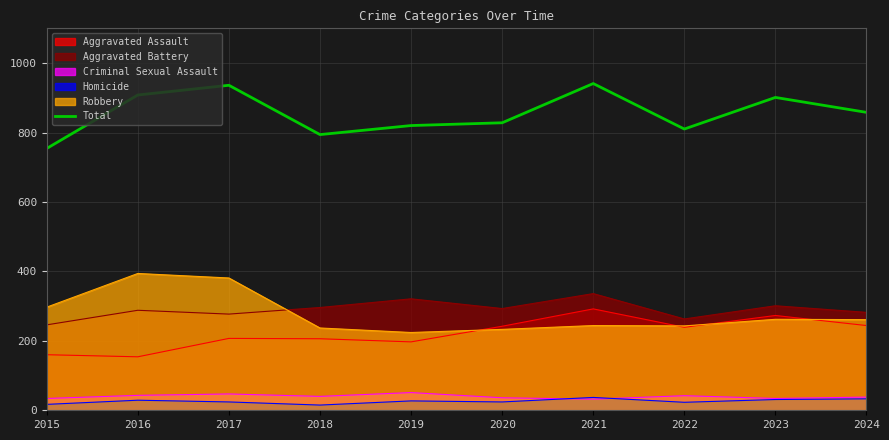

What is the spread (max minus min) of values at 2021?

909